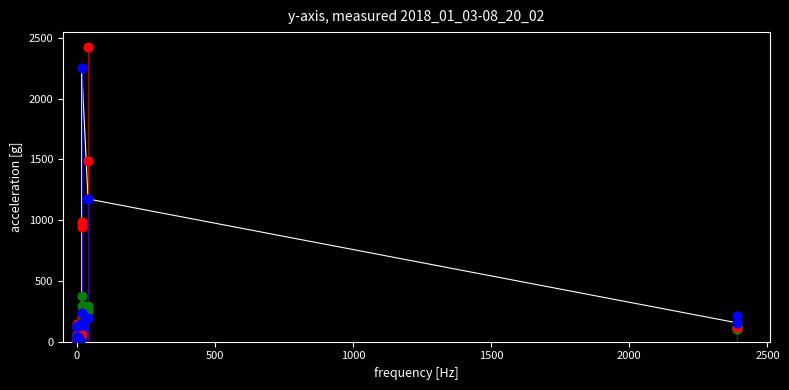

Which series contains the highest Y value?

col_3